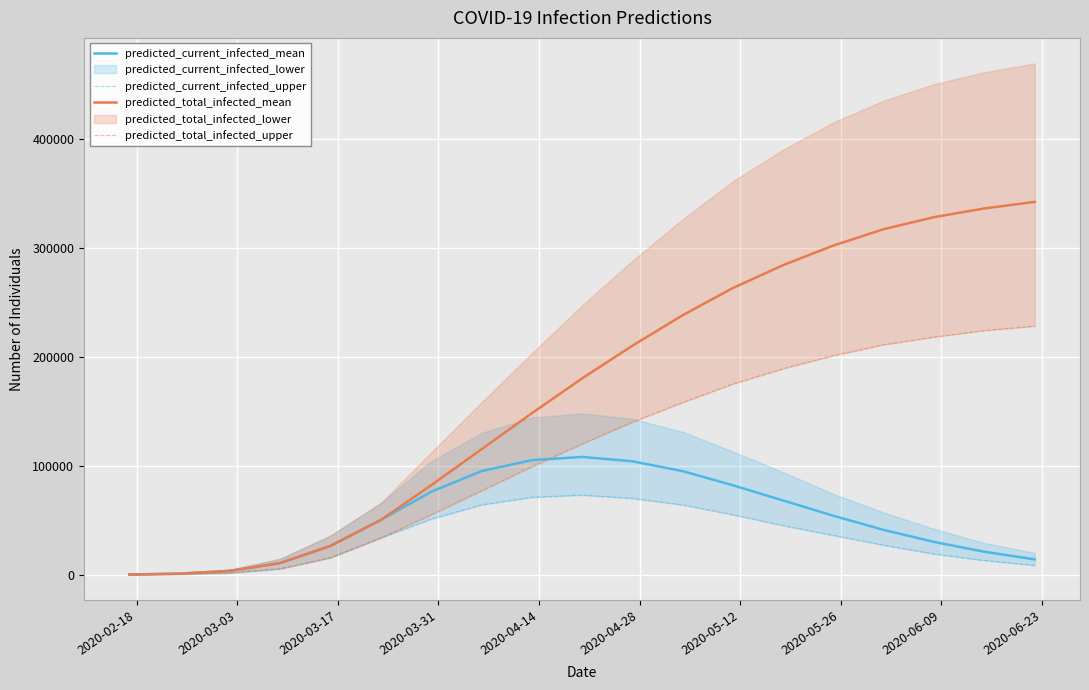

What is the highest value of the predicted_total_infected_mean series?

342000